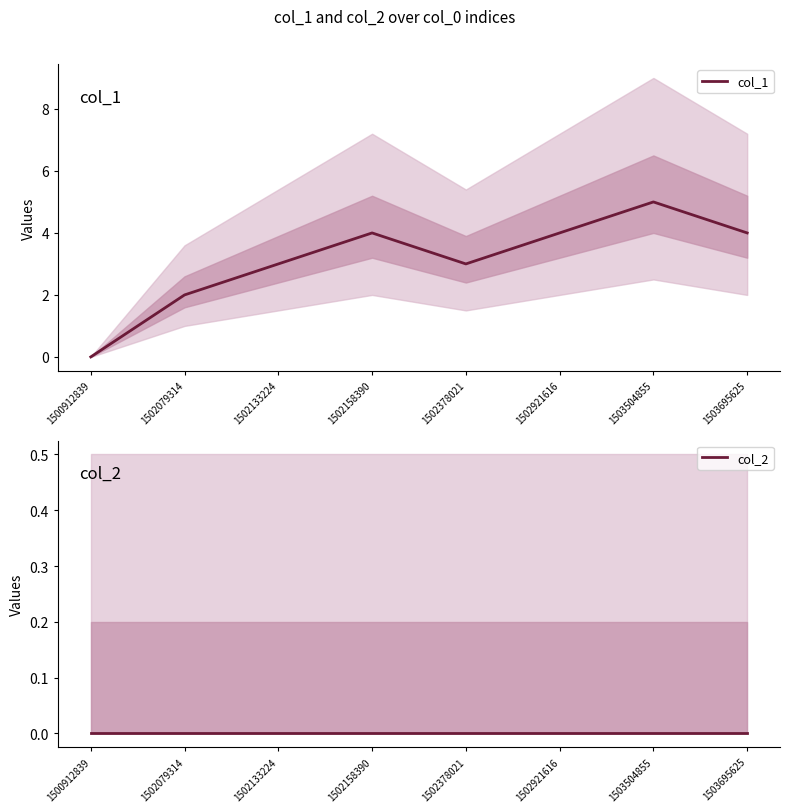

Reading left to right, transcribe all the data shown in this chart.

col_1: 0	2	3	4	3	4	5	4
col_2: 0	0	0	0	0	0	0	0